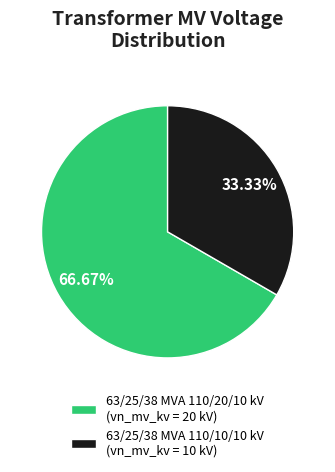

Count the number of slices in the pie.

2